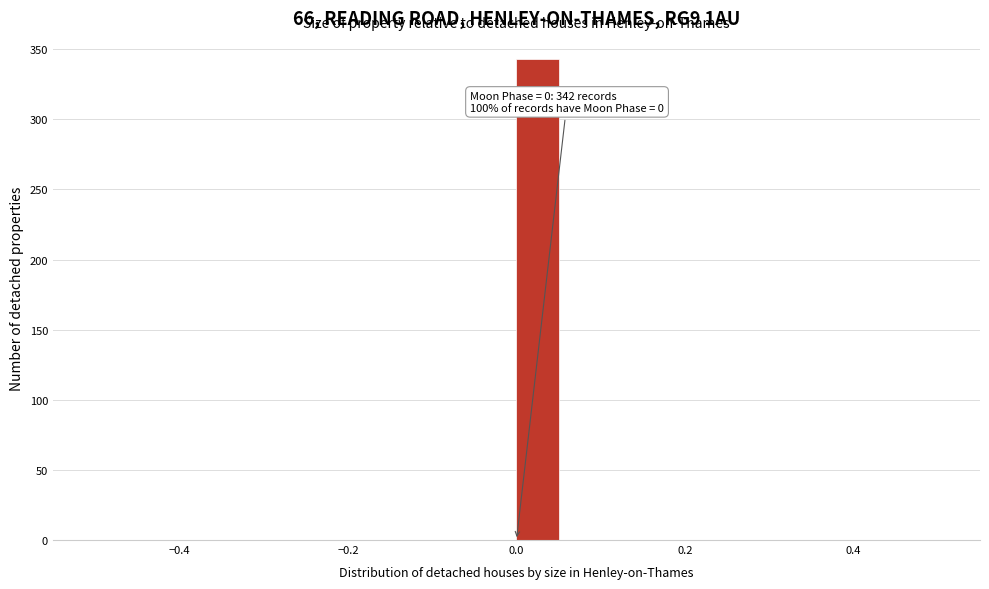

Around what value on the x-axis is the tallest bar? Give the approximate position of its centre, as read against the axis.

0.02